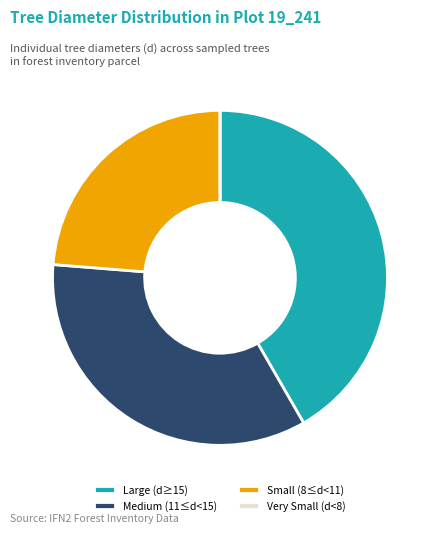

Is there any slice that represents more than half of the pie?

No